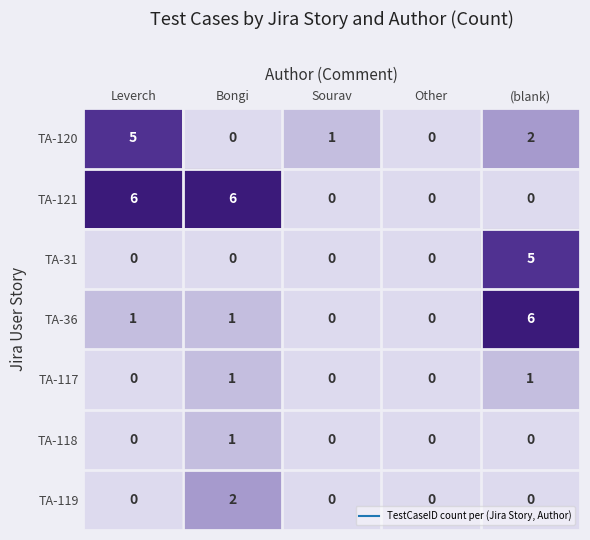

True or false: TA-121 has a value of 6 at Leverch.

True